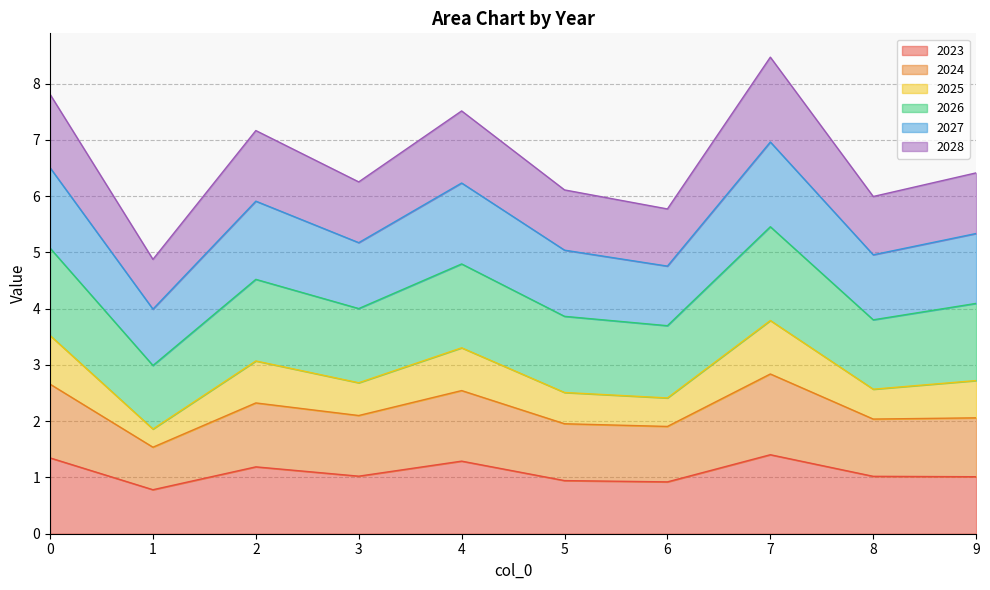

True or false: 2024 and 2025 cross at least once.

False